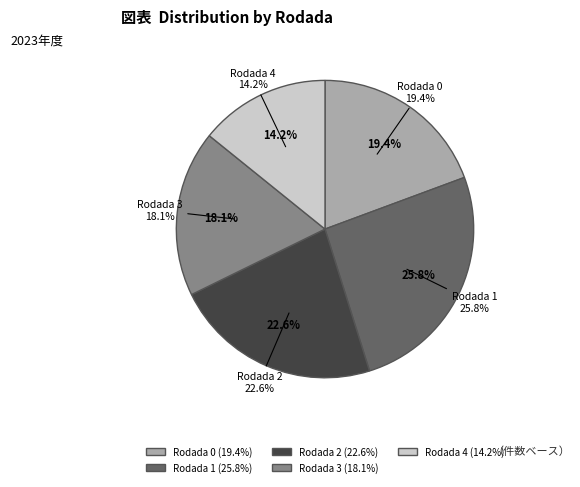

How many segments does this pie chart have?

5